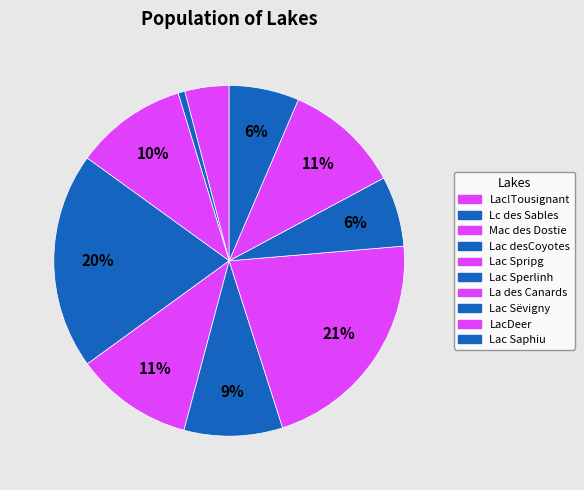

Which category has the smallest portion of the pie?

Lc des Sables